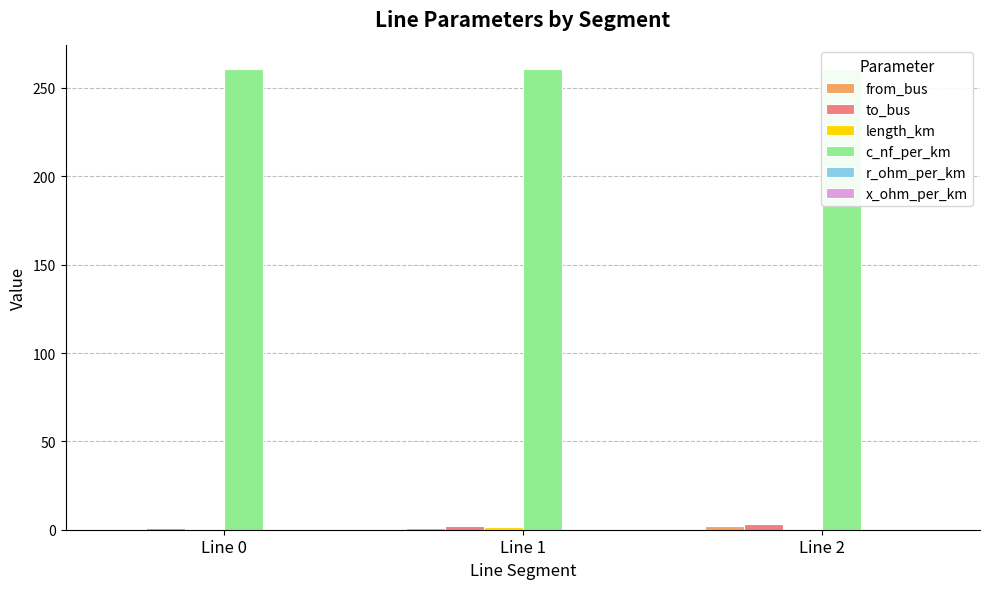

What is the difference between the maximum and minimum values in the length_km series?

1.5